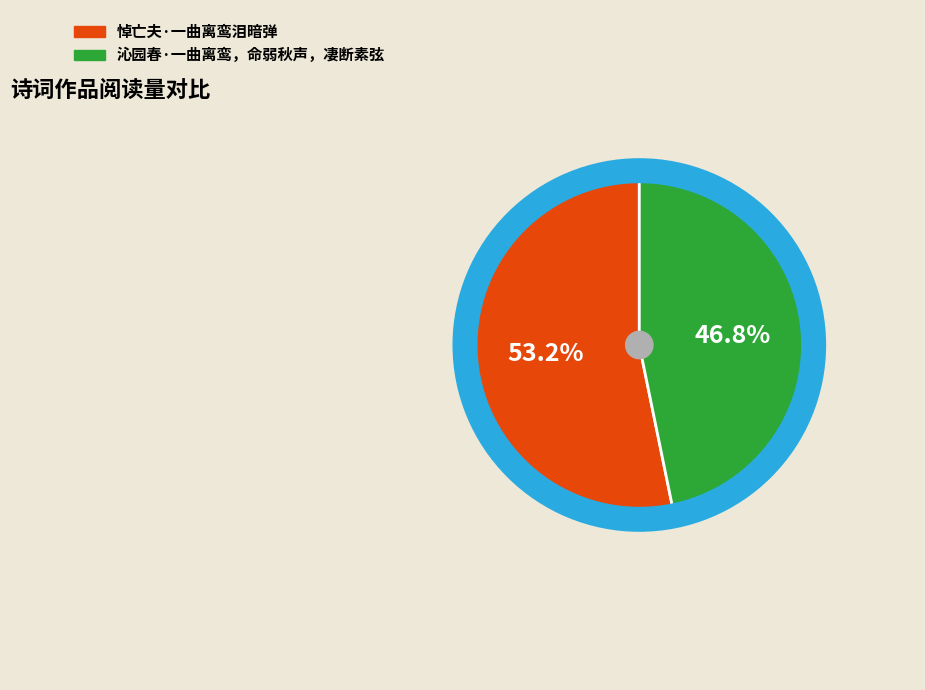

What is the total percentage of 沁园春·一曲离鸾，命弱秋声，凄断素弦 and 悼亡夫·一曲离鸾泪暗弹?

100.0%